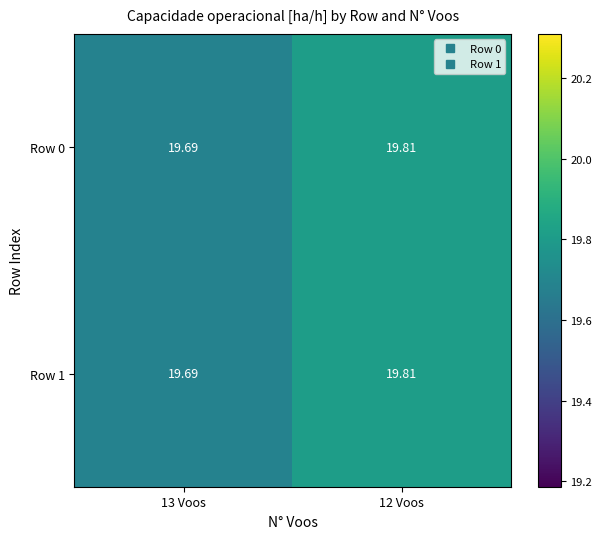

Reading right to left, list all the values displayed in this chart.

Row 0: 12 Voos=19.8	13 Voos=19.7
Row 1: 12 Voos=19.8	13 Voos=19.7